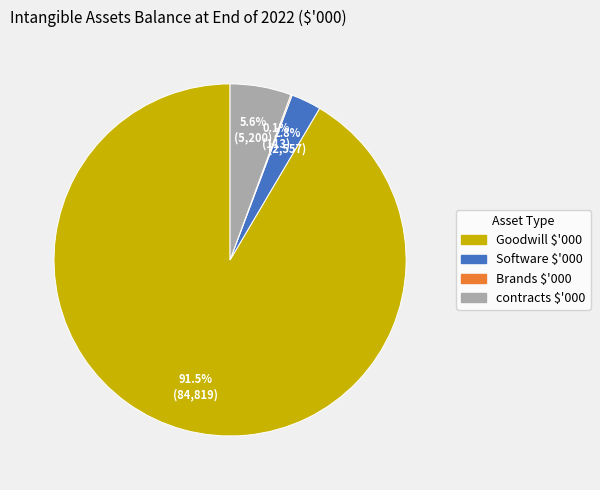

What is the majority slice?

Goodwill $'000